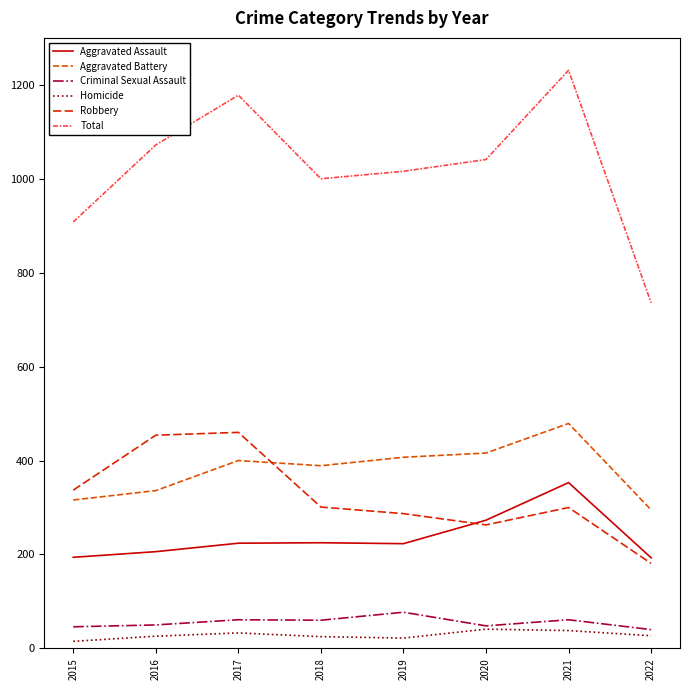

How many interior local peaks does the Robbery series have?

2